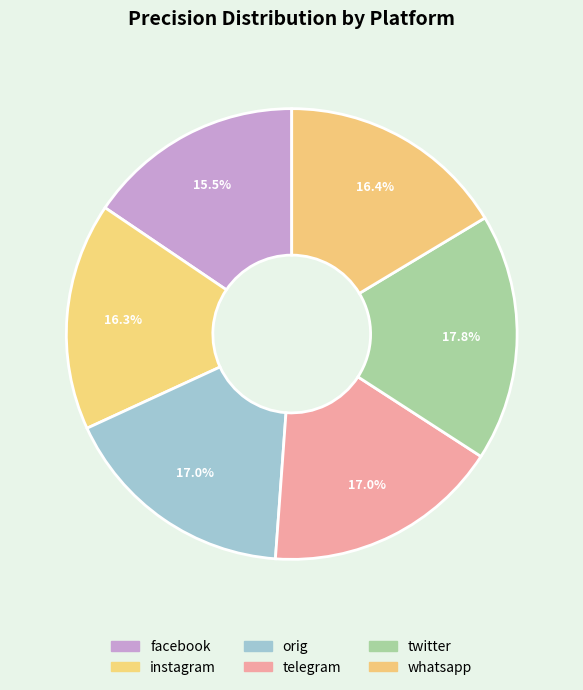

True or false: facebook accounts for 29% of the total.

False